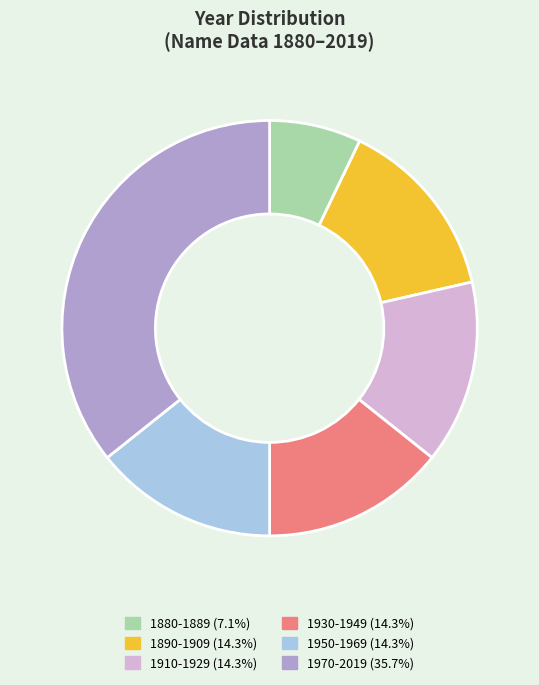

Is there any slice that represents more than half of the pie?

No